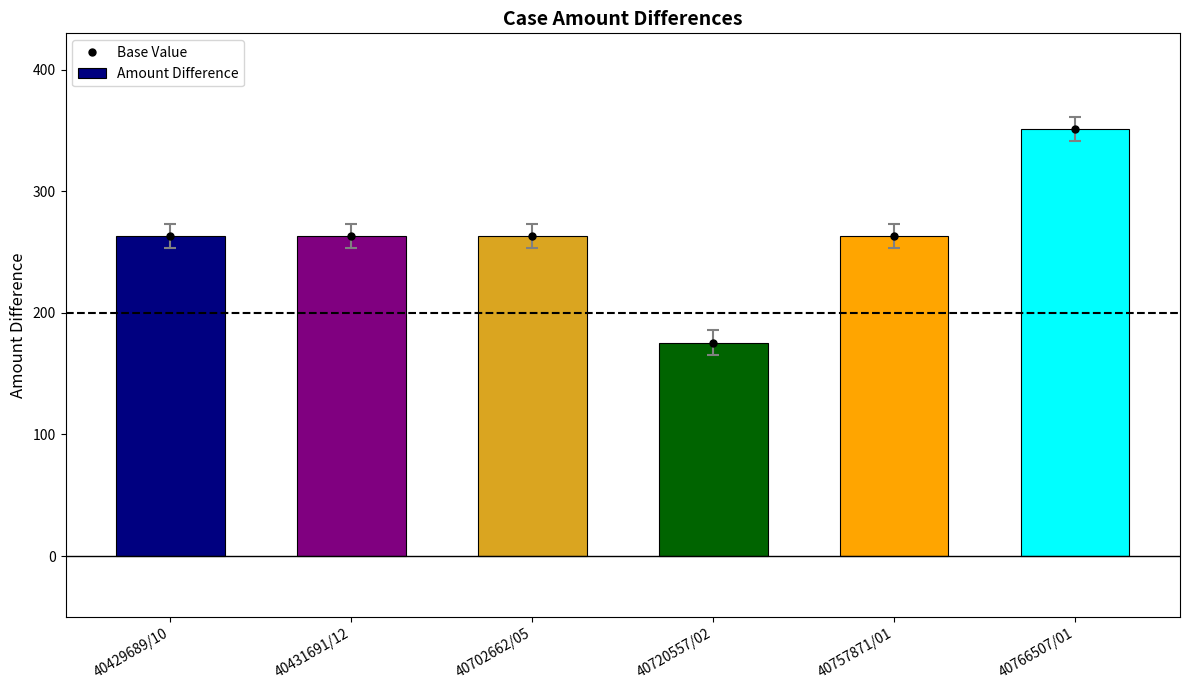

What are all the series names shown in the legend?

Base Value, Amount Difference